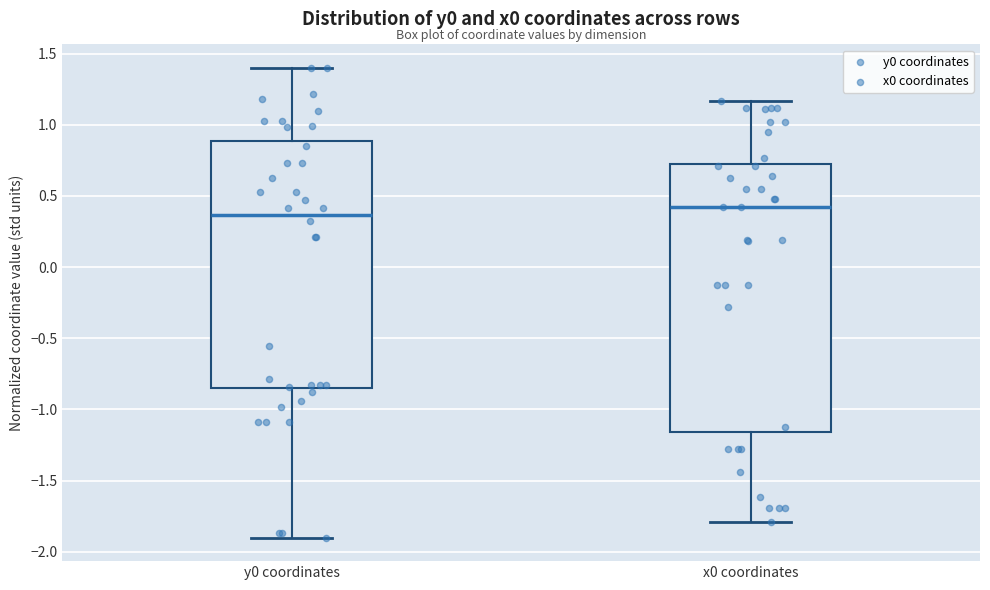

Which box's median line is the lowest?

y0 coordinates